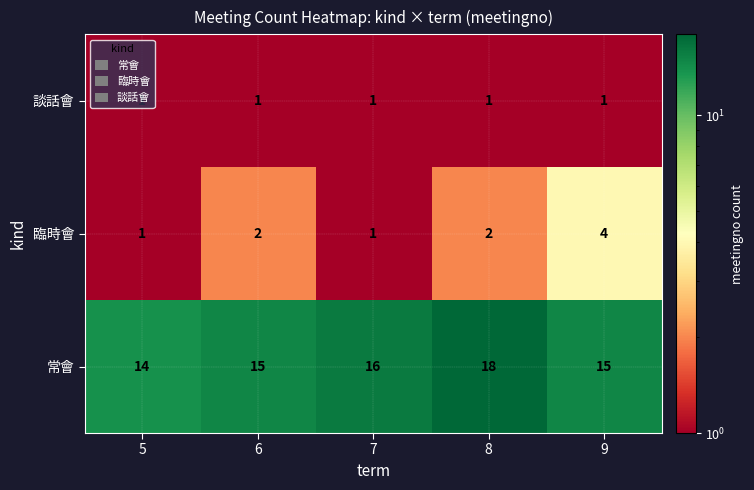

What is the greatest value displayed?

18